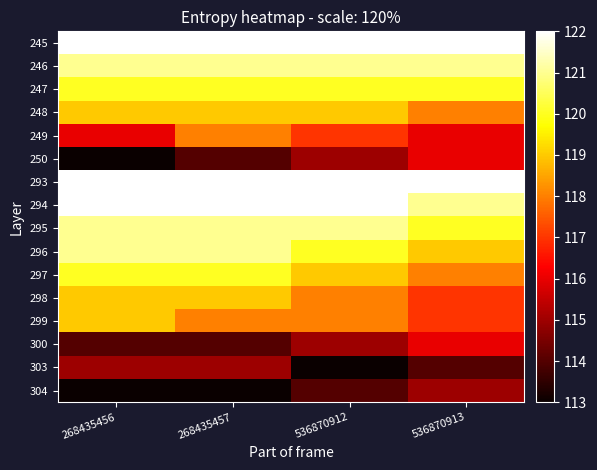

How many distinct data groups are displayed?

16